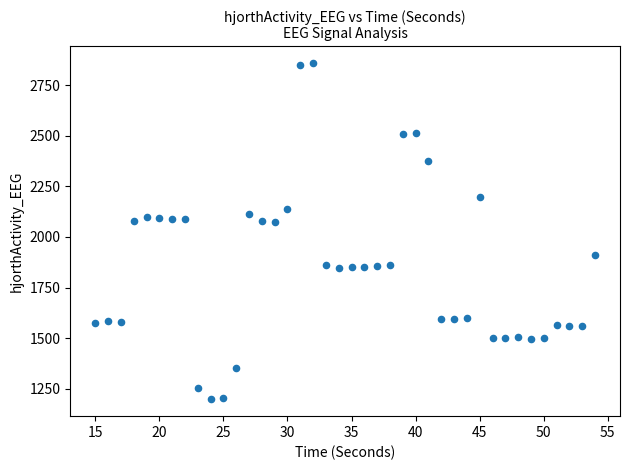

What is the range of X values (max minus min)?

39.0